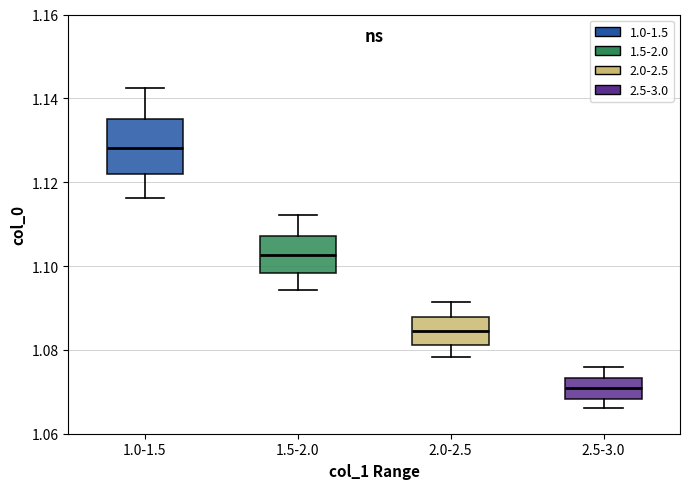

Reading left to right, read every box against the y-axis: the position of its median line, the range the box covers, and the ends of its whiskers. The values are not printed on the chart, so give them approximately, as read against the axis.

1.0-1.5: median 1.128, box 1.122 to 1.136, whiskers 1.116 to 1.142
1.5-2.0: median 1.102, box 1.098 to 1.108, whiskers 1.094 to 1.112
2.0-2.5: median 1.084, box 1.082 to 1.088, whiskers 1.078 to 1.092
2.5-3.0: median 1.070, box 1.068 to 1.074, whiskers 1.066 to 1.076